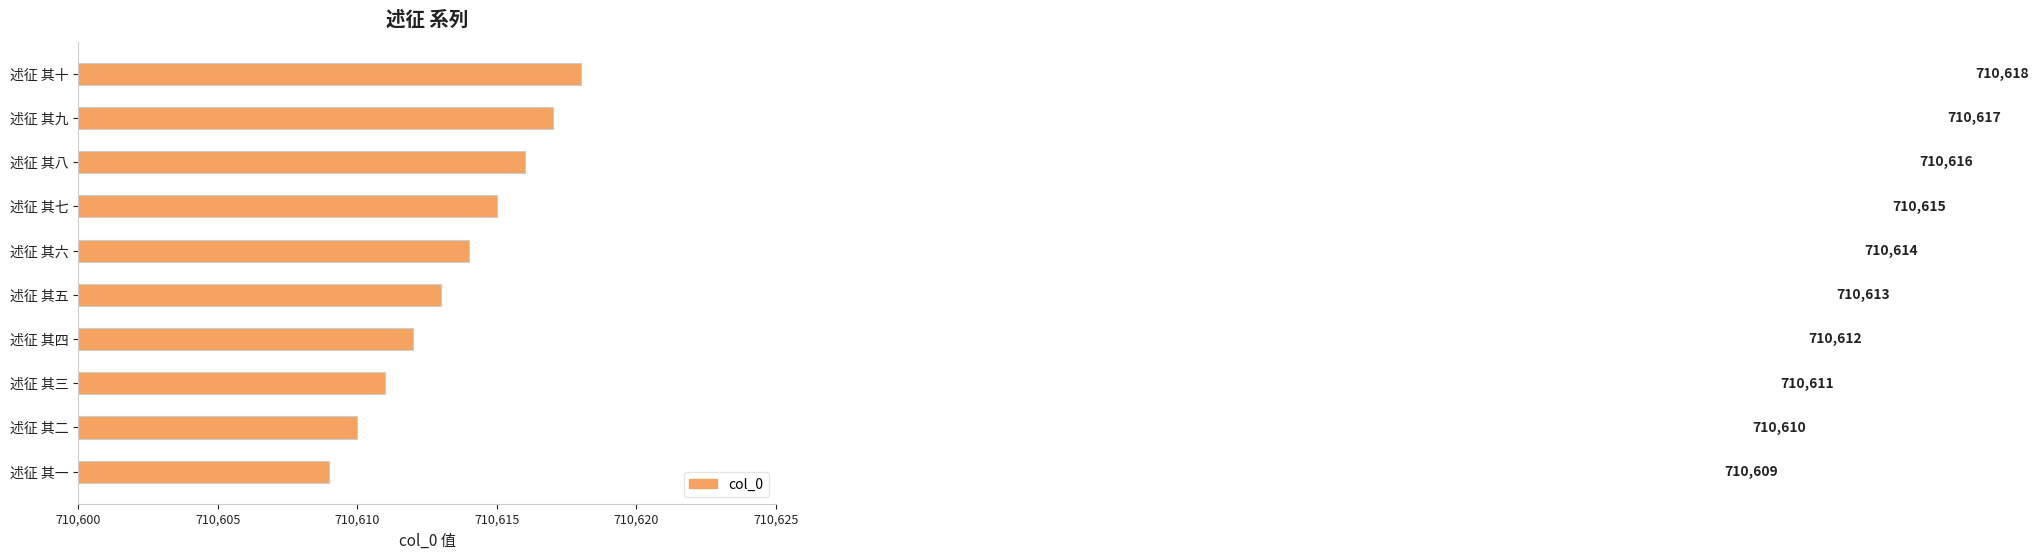

What is the difference between the second highest and minimum values?

8